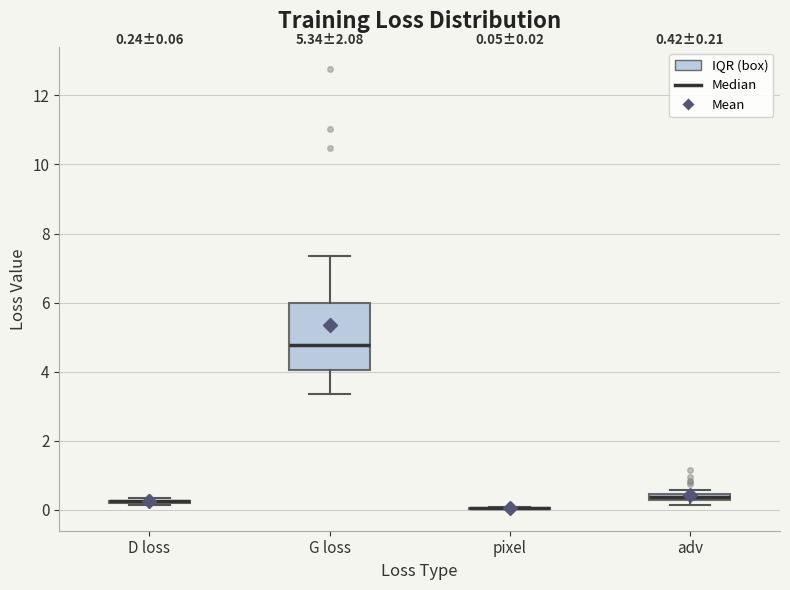

Comparing the boxes themselves (not the whiskers), which one is the tallest?

G loss